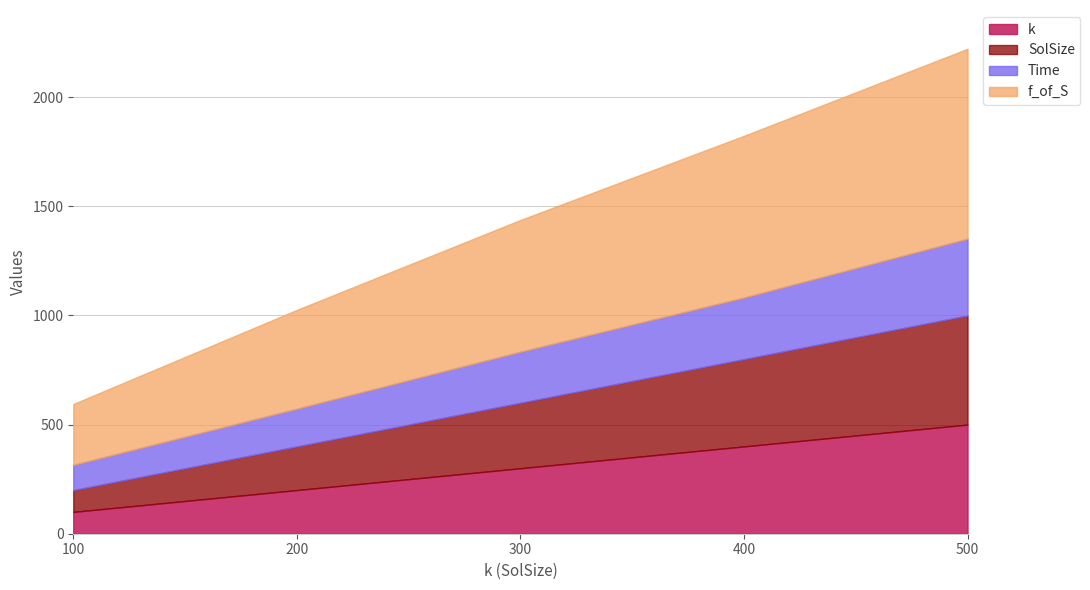

Which series has the largest total across all categories?

f_of_S